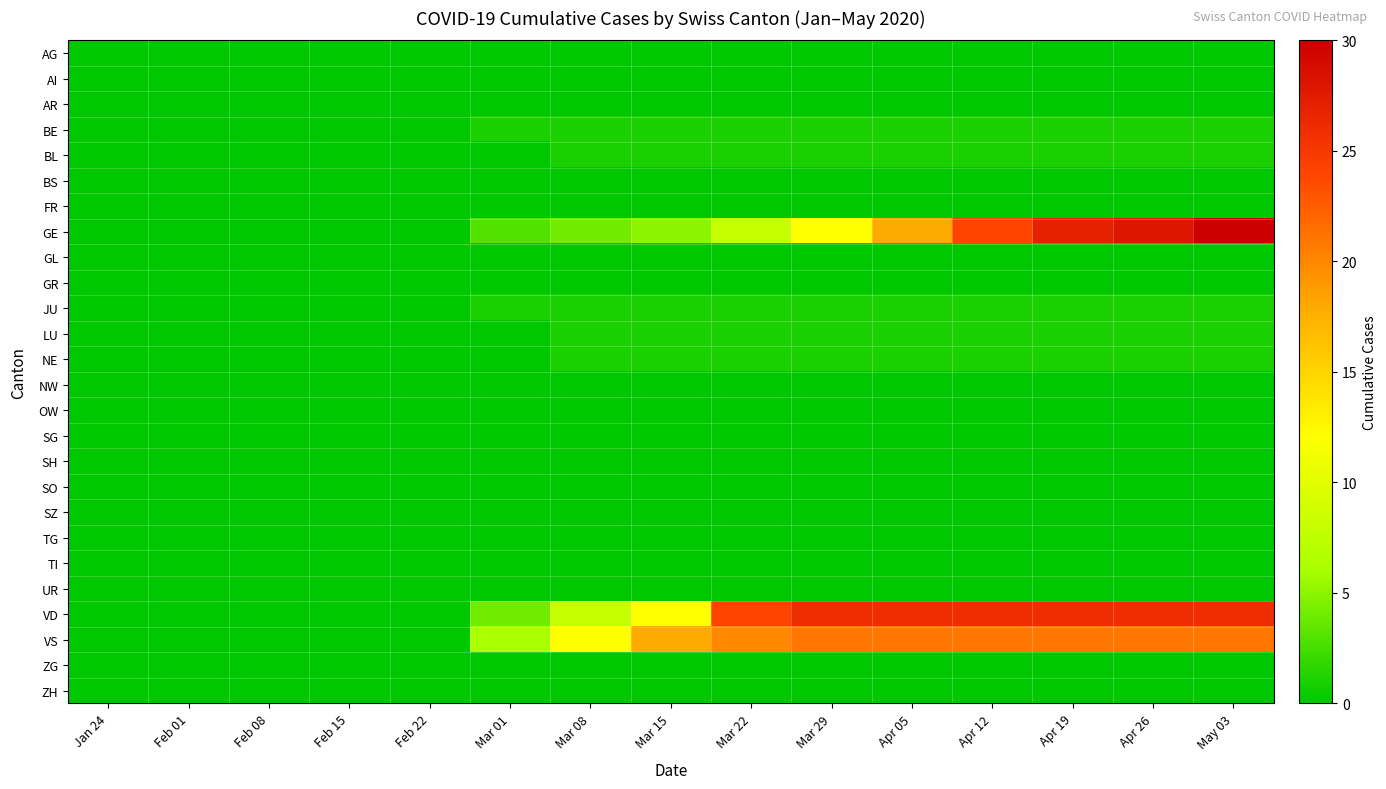

What is the difference between the highest and lowest values at Mar 01?

6